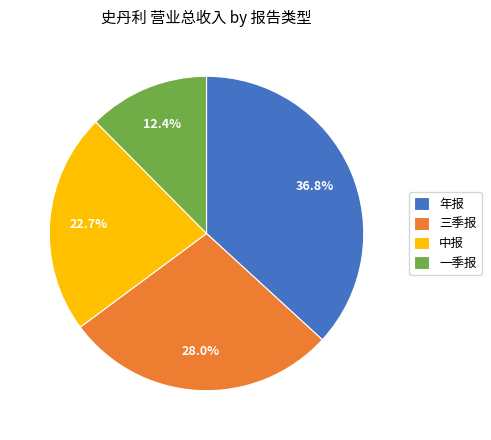

What percentage is NOT represented by 三季报?

72.0%